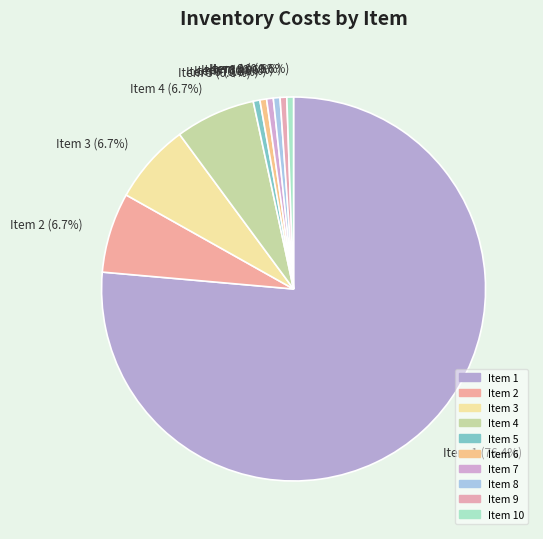

How many slices are in this pie chart?

10